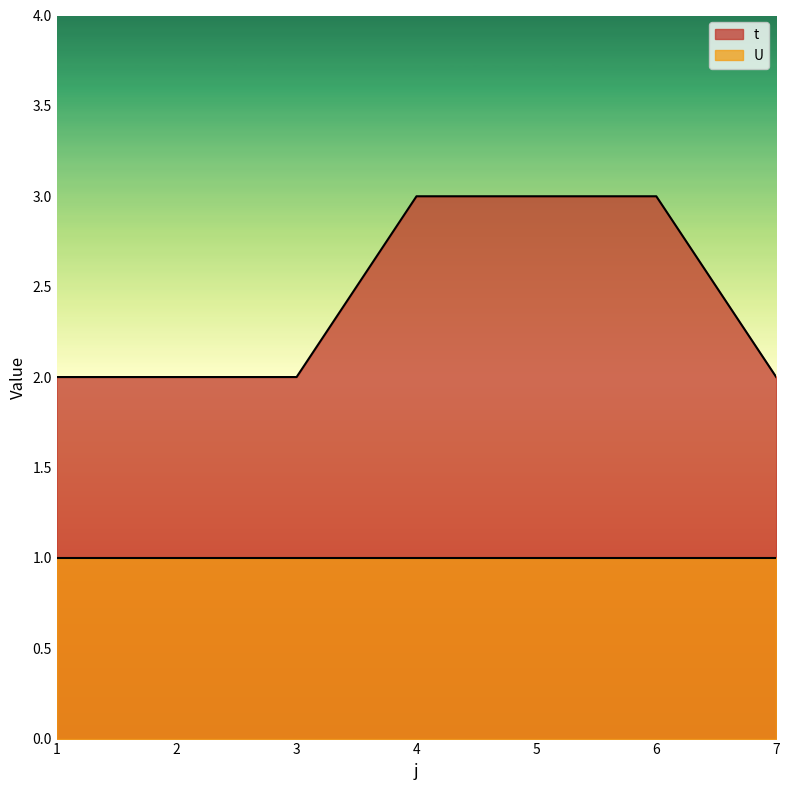

Which label corresponds to the largest value in the chart?

4